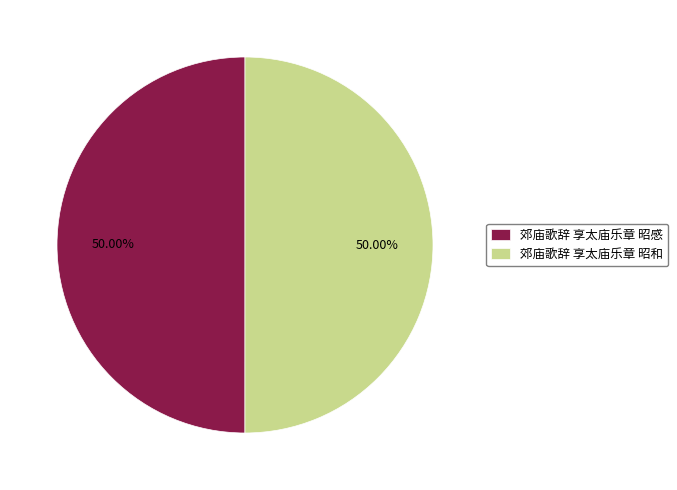

True or false: 郊庙歌辞 享太庙乐章 昭和 accounts for 50% of the total.

True